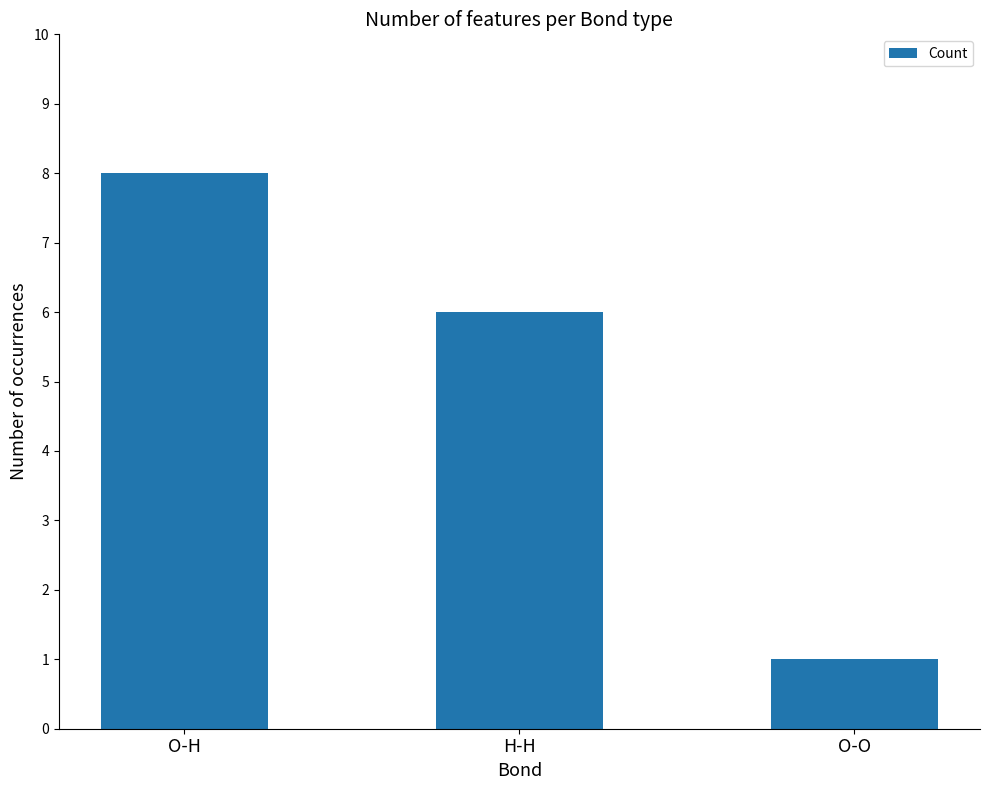

Are the bars grouped side by side (vs. stacked)?

No